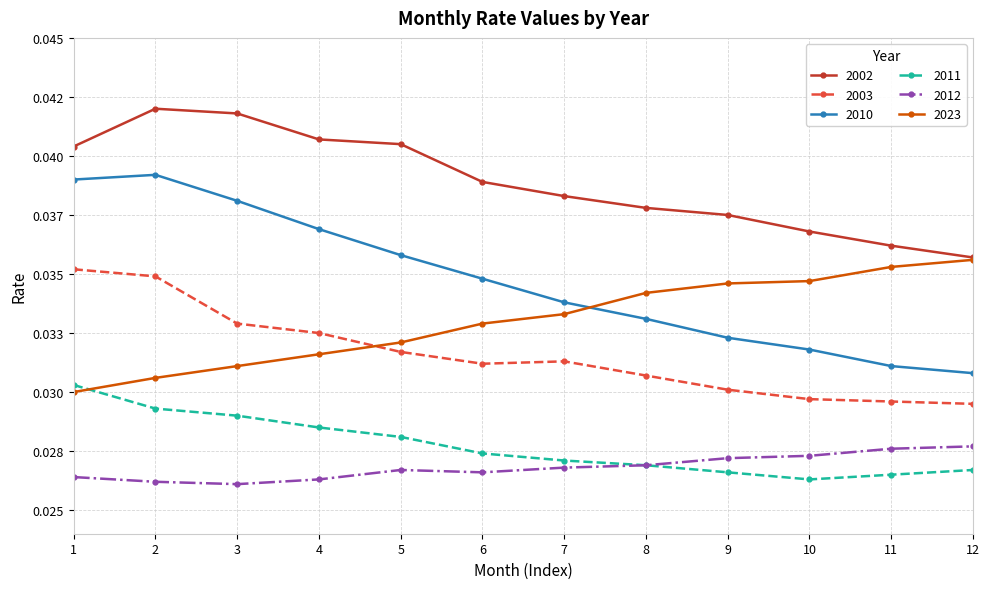

Which series has the largest range (max minus min)?

2010